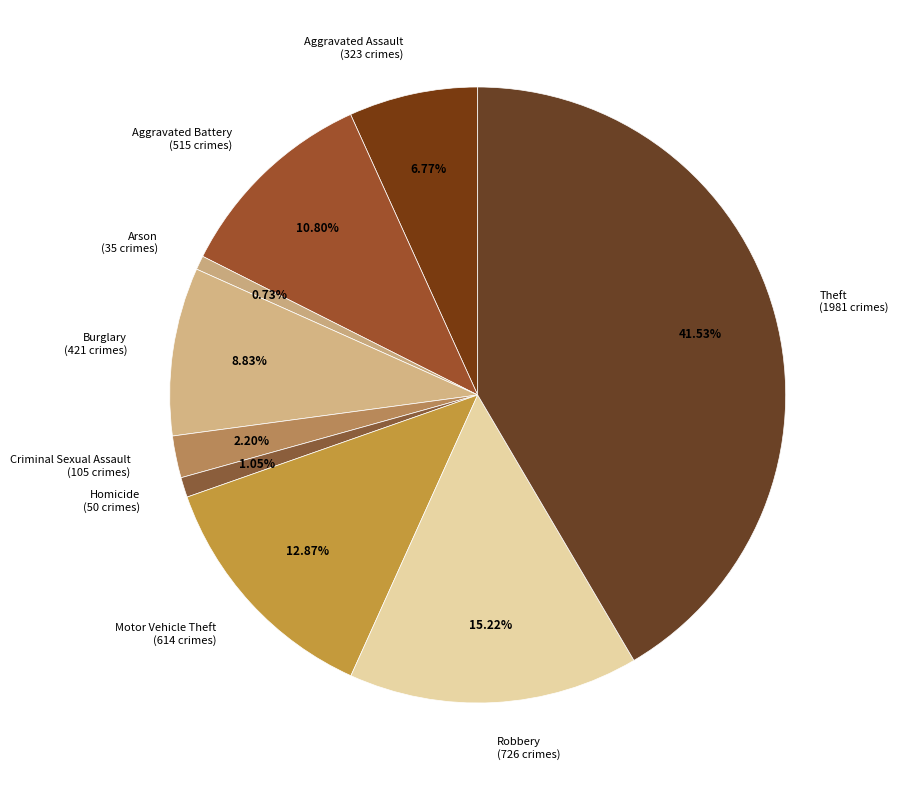

Between Motor Vehicle Theft (614 crimes) and Burglary (421 crimes), which is larger?

Motor Vehicle Theft (614 crimes)